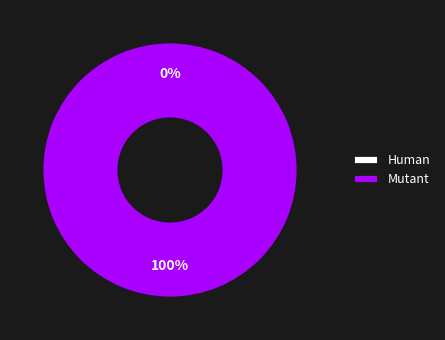

Which slice is the largest?

Mutant